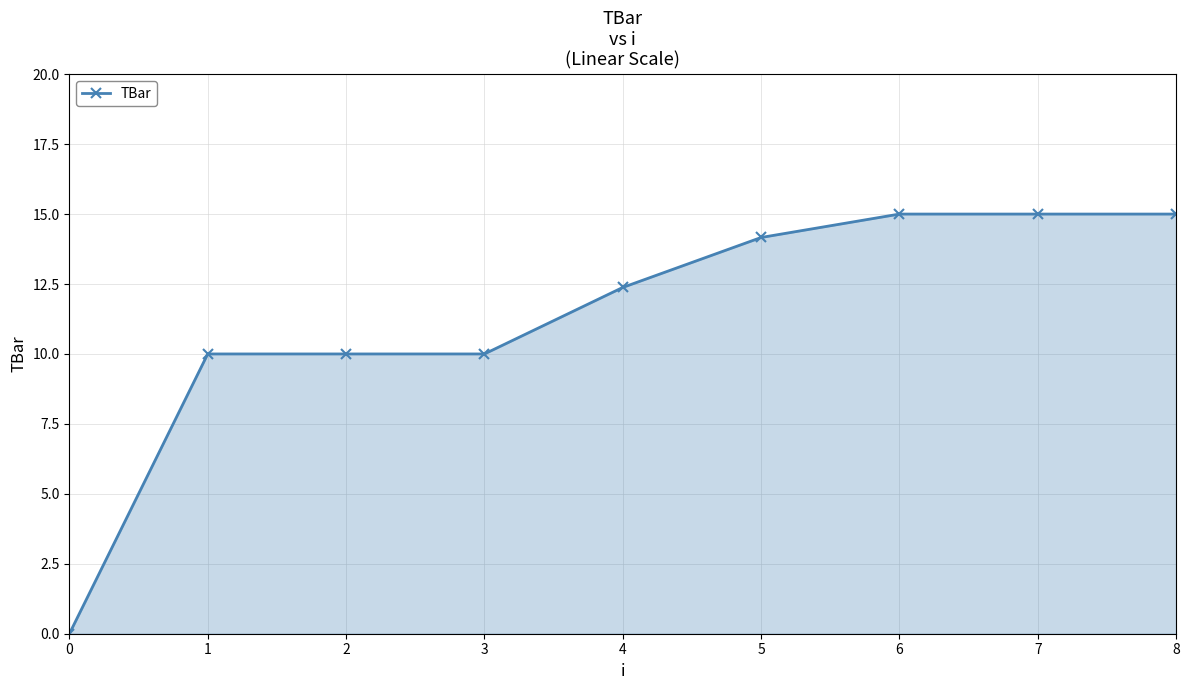

At which label does the data first exceed 12?

4